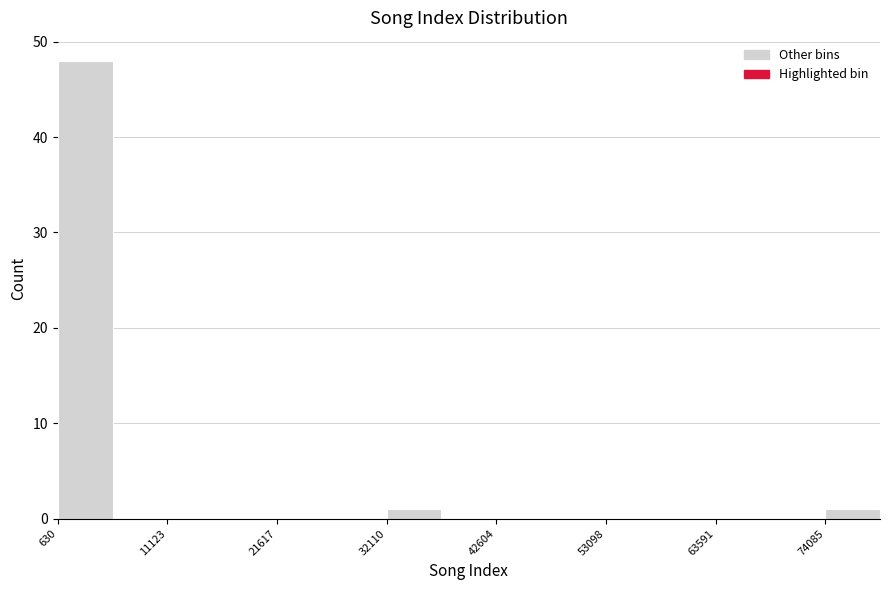

Read against the x-axis, roughly where is the centre of the tallest bar?

4000